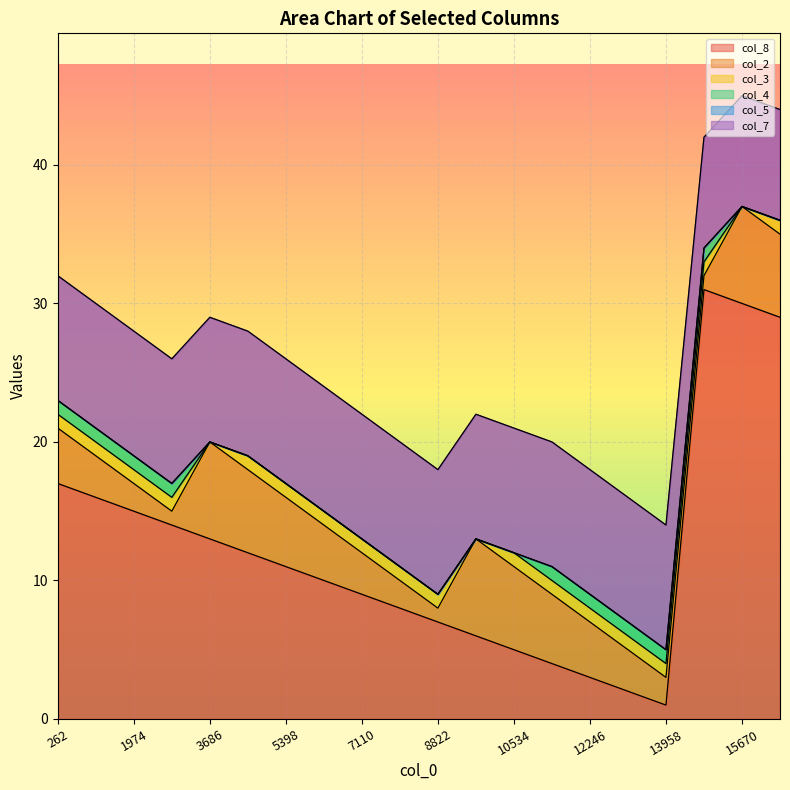

True or false: col_5 has a value of 0 at 4542.

True